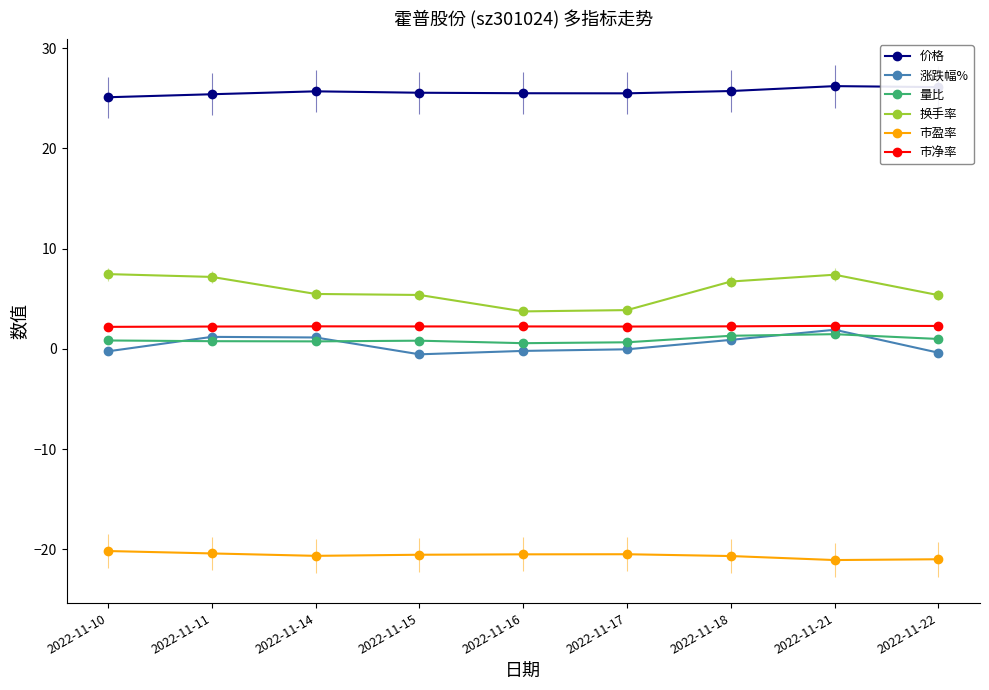

What is the difference between the second highest and minimum values in the 价格 series?

1.0